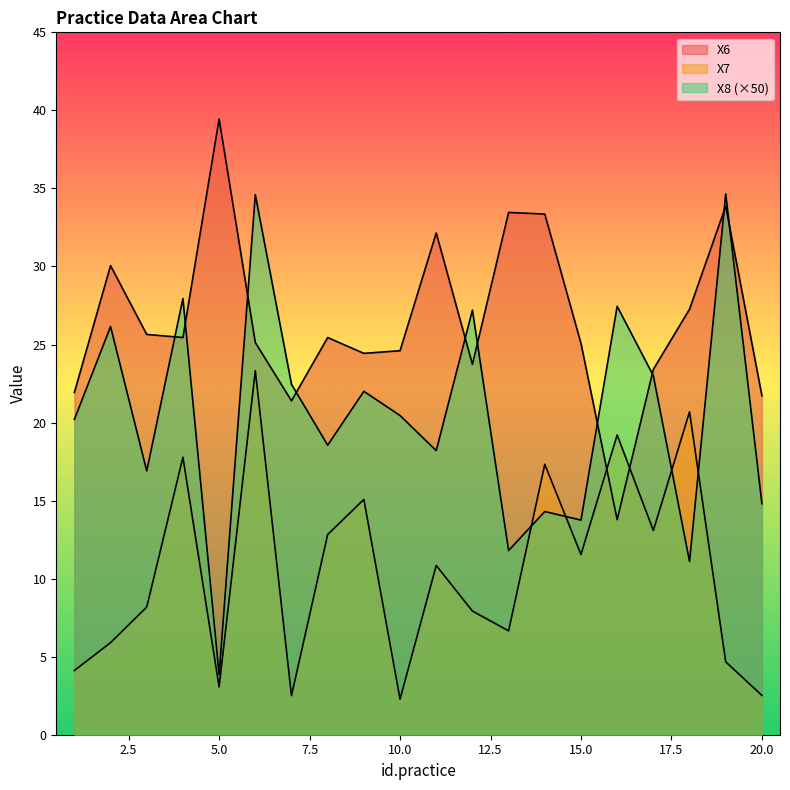

How many times do X7 and X6 cross each other?

2